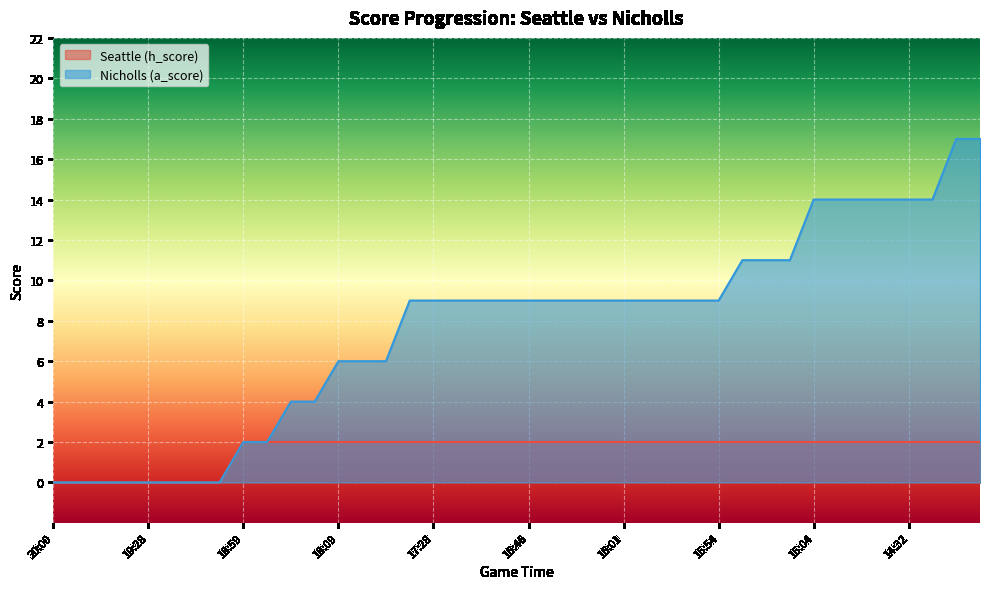

Does the chart display data point markers on the line(s)?

No